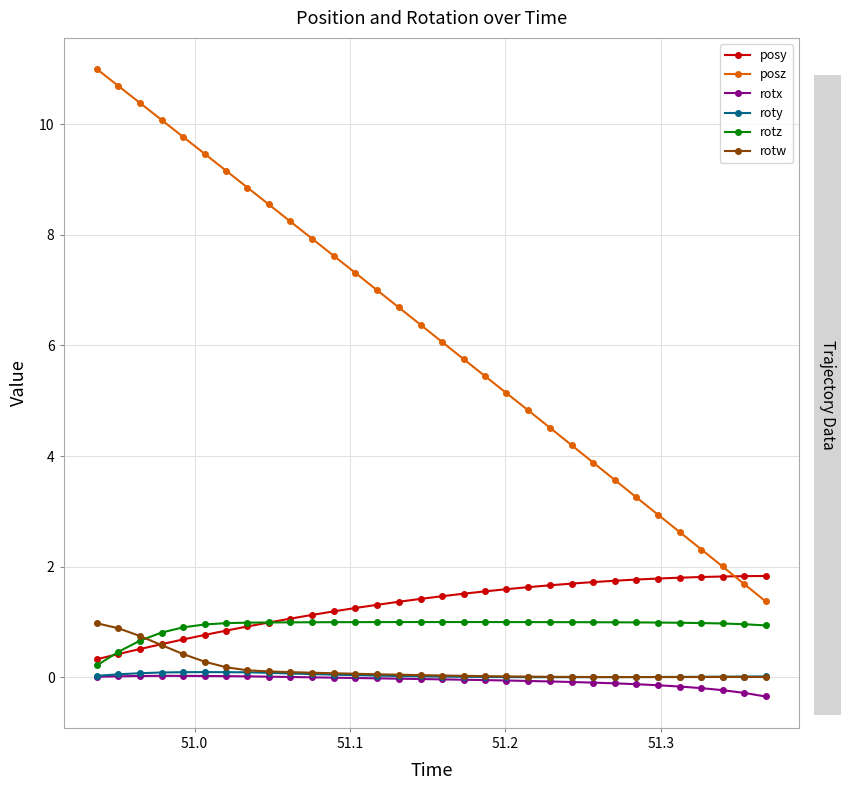

Which series has the largest total across all categories?

posz